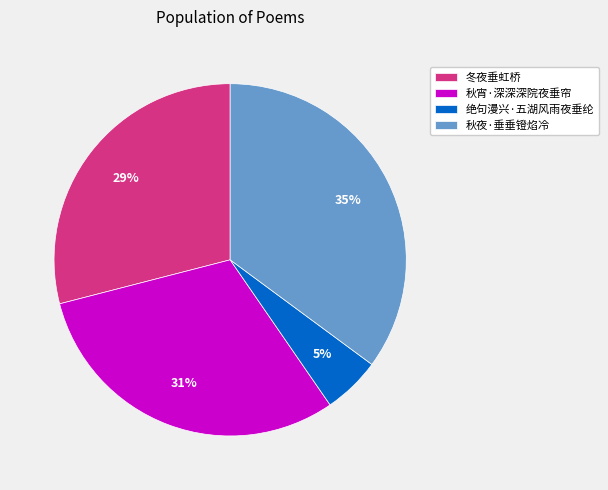

To the nearest percent, what is the difference between the largest and smallest slice percentages?

30%